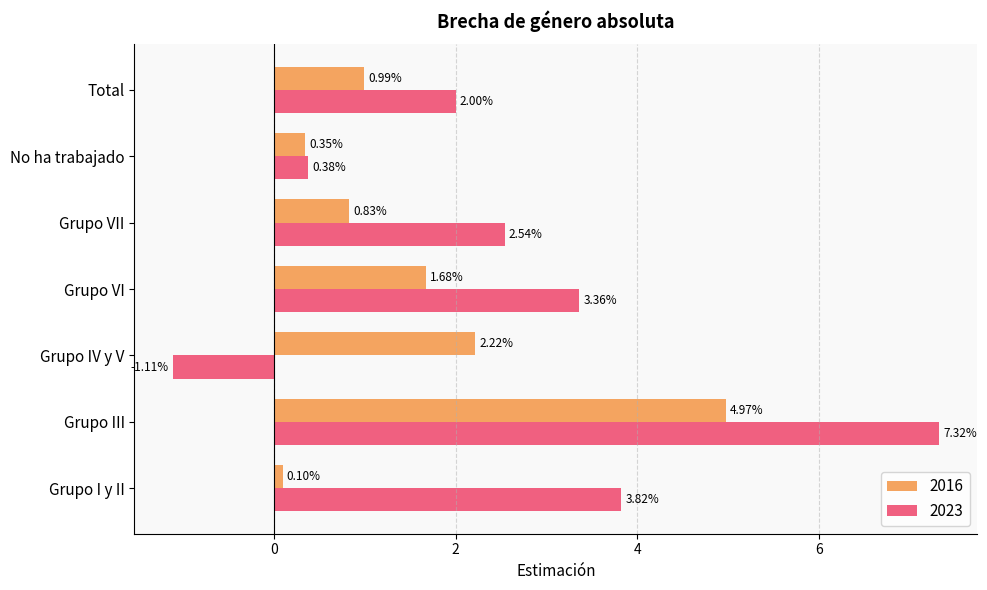

Count the number of data series in this chart.

2